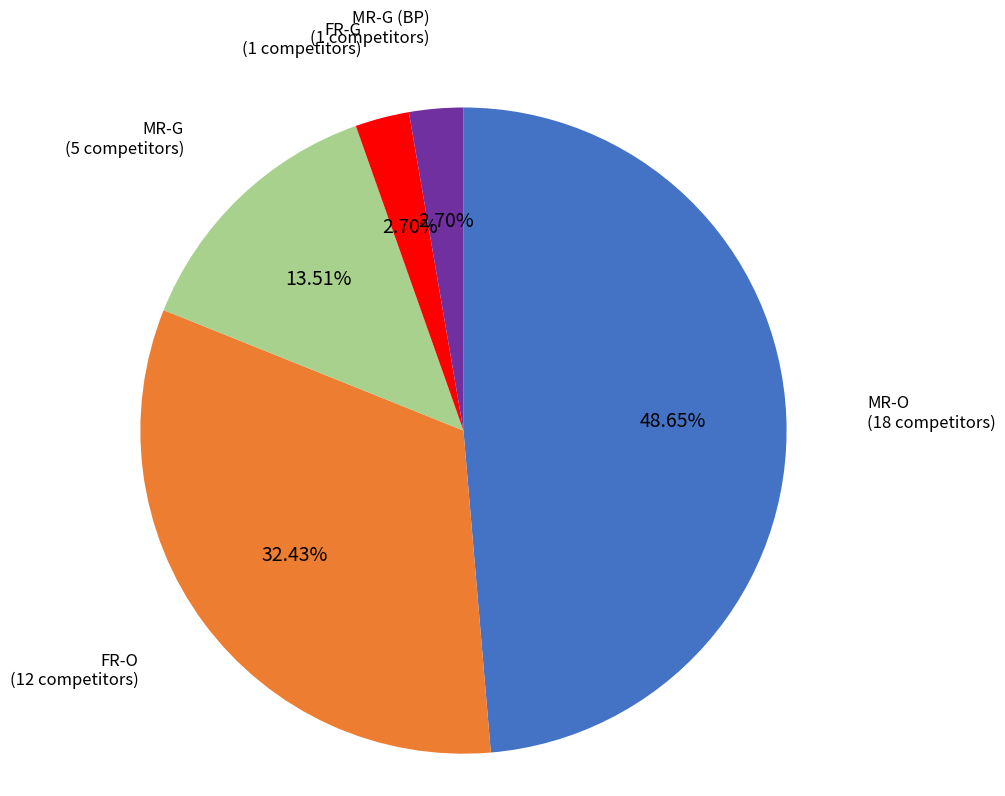

Is there any slice that represents more than half of the pie?

No